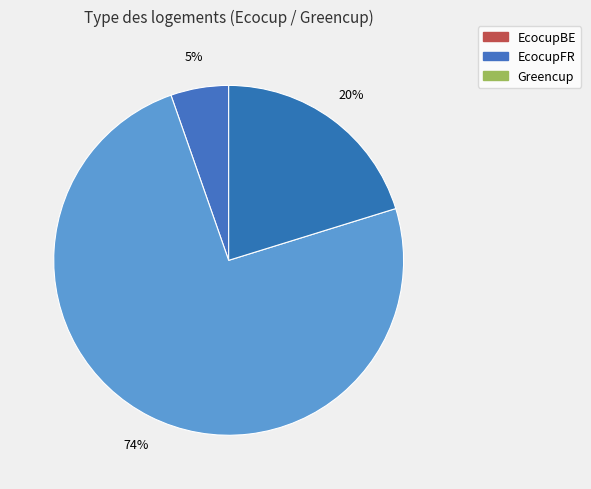

How many segments does this pie chart have?

3